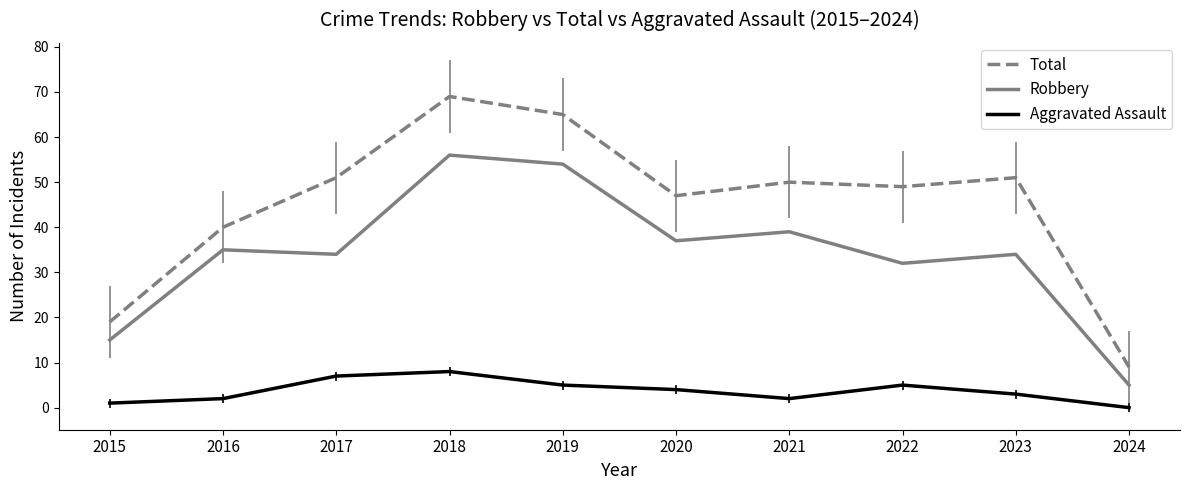

What is the spread (max minus min) of values at 2019?

60